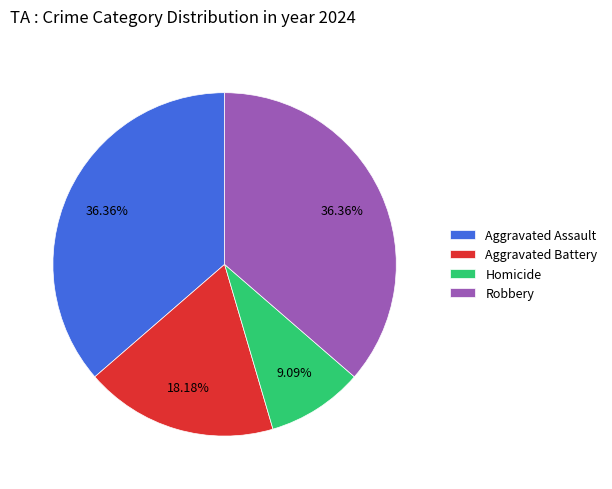

Is there any slice that represents more than half of the pie?

No